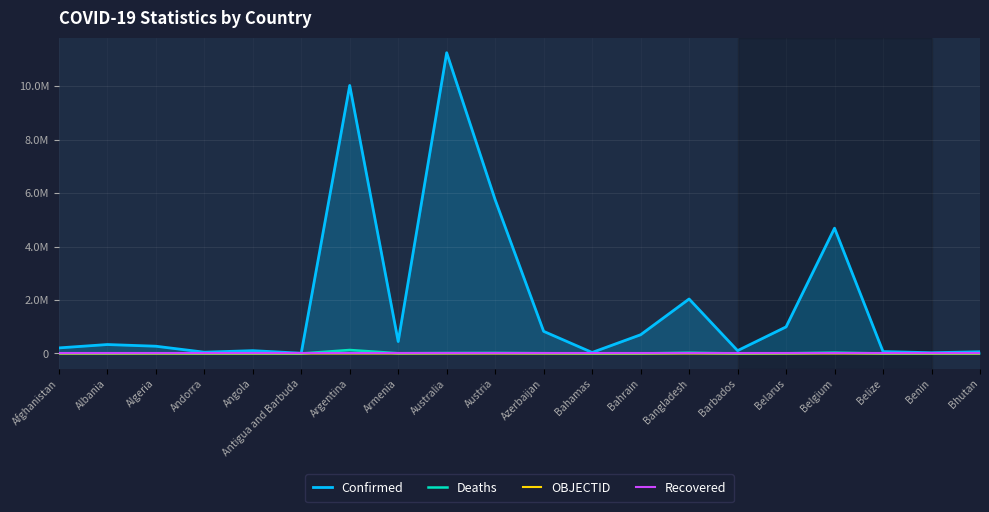

How many distinct data groups are displayed?

4